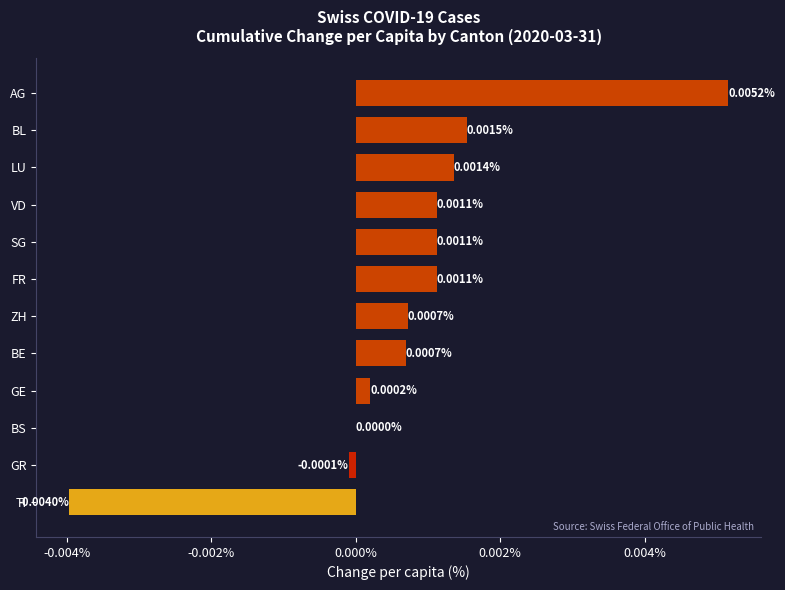

Which has a higher value, VD or AG?

AG